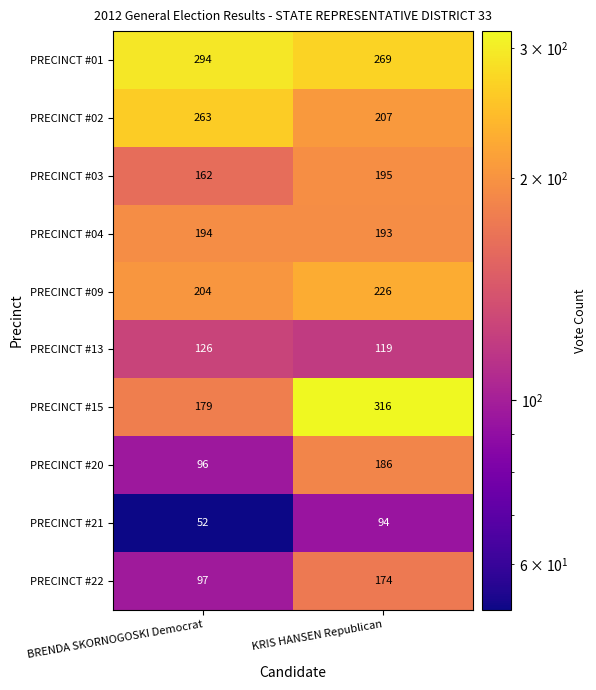

What is the average value of the PRECINCT #22 series?

136